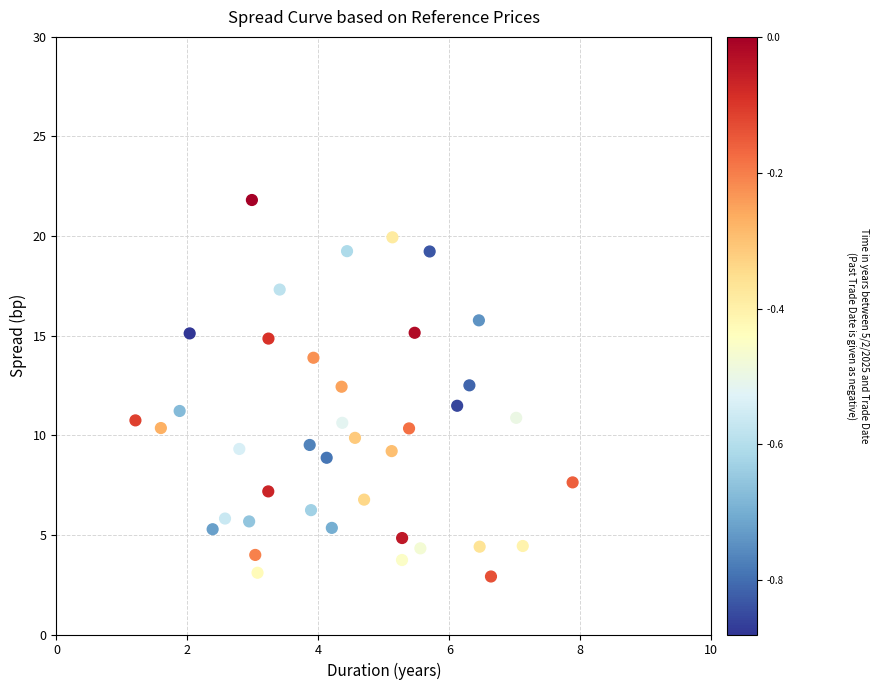

What is the range of Y values (max minus min)?

18.9